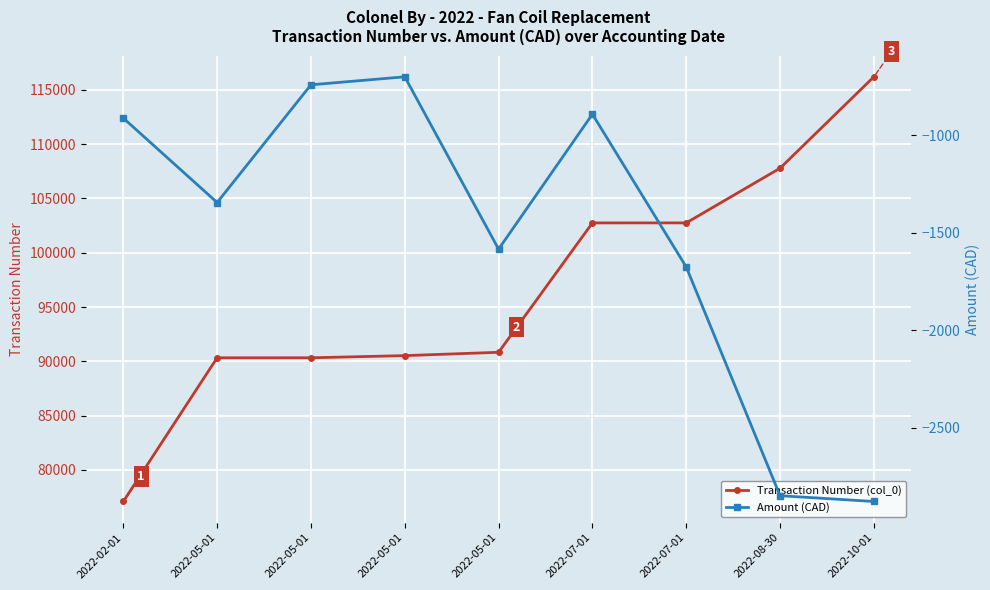

What is the total value across all series at 2022-05-01?

88983.1